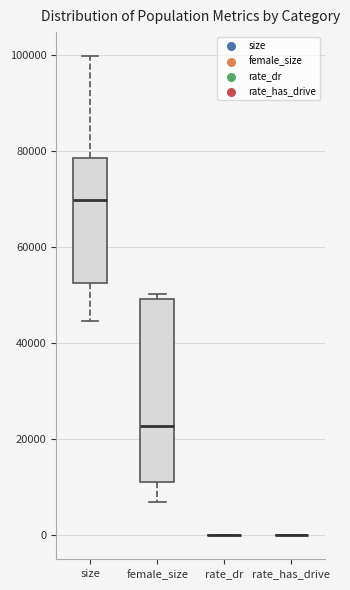

Which box is the tallest, from its lower edge to its upper edge?

female_size